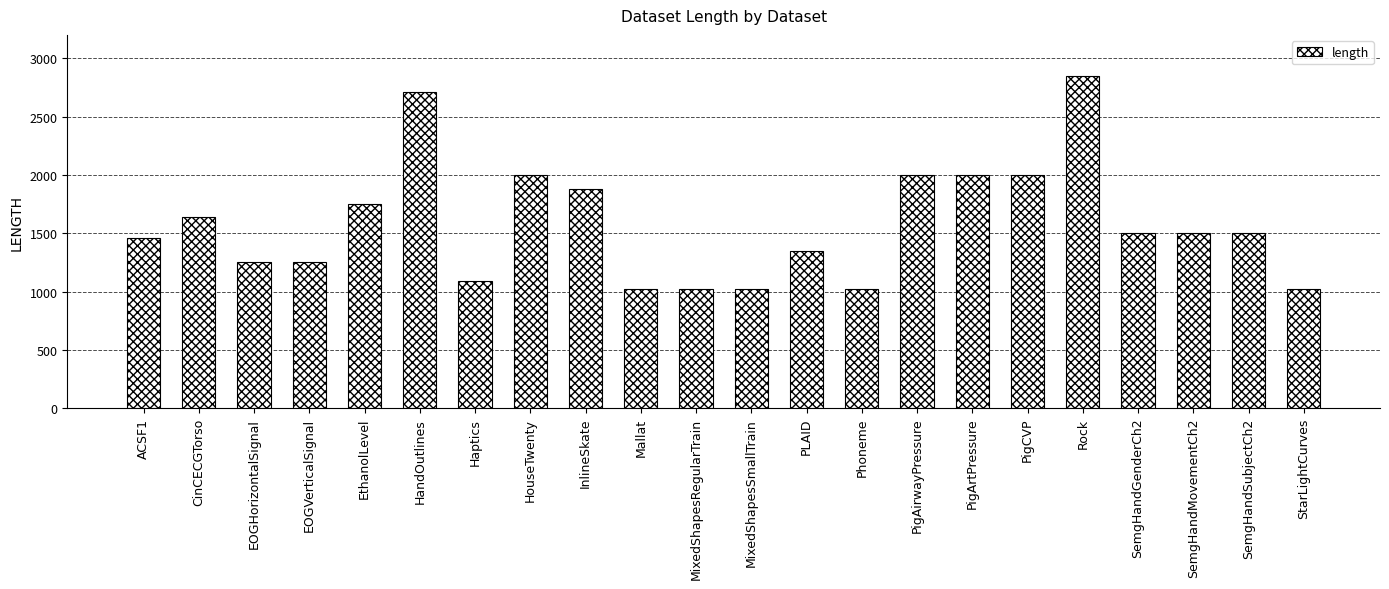

How many bars are there in total?

22